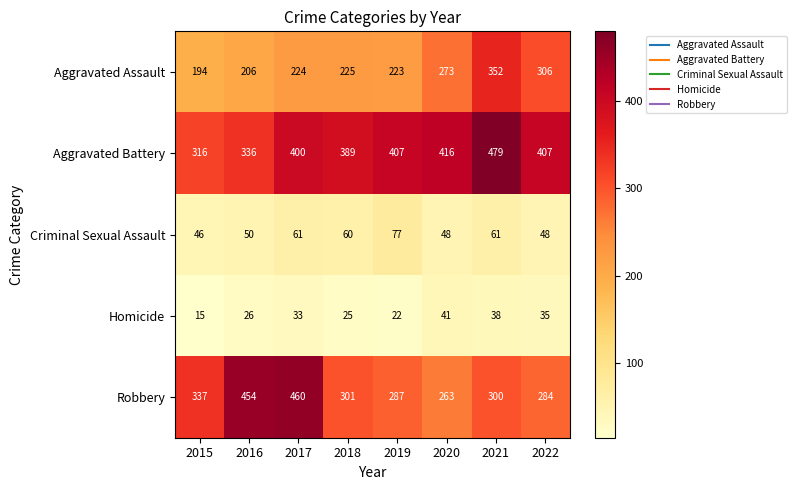

What is the greatest value displayed?

479